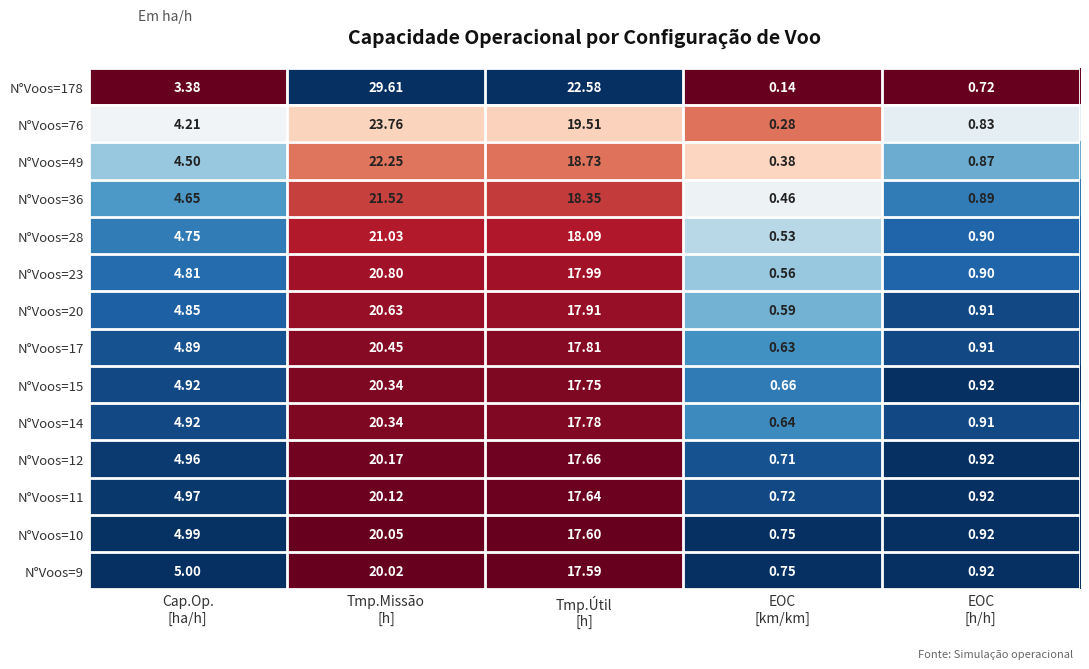

What is the difference between the highest and lowest values at EOC
[h/h]?

0.2